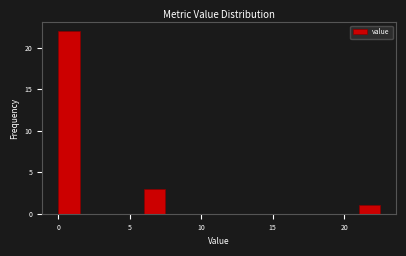

Around what value on the x-axis is the tallest bar? Give the approximate position of its centre, as read against the axis.

1.0